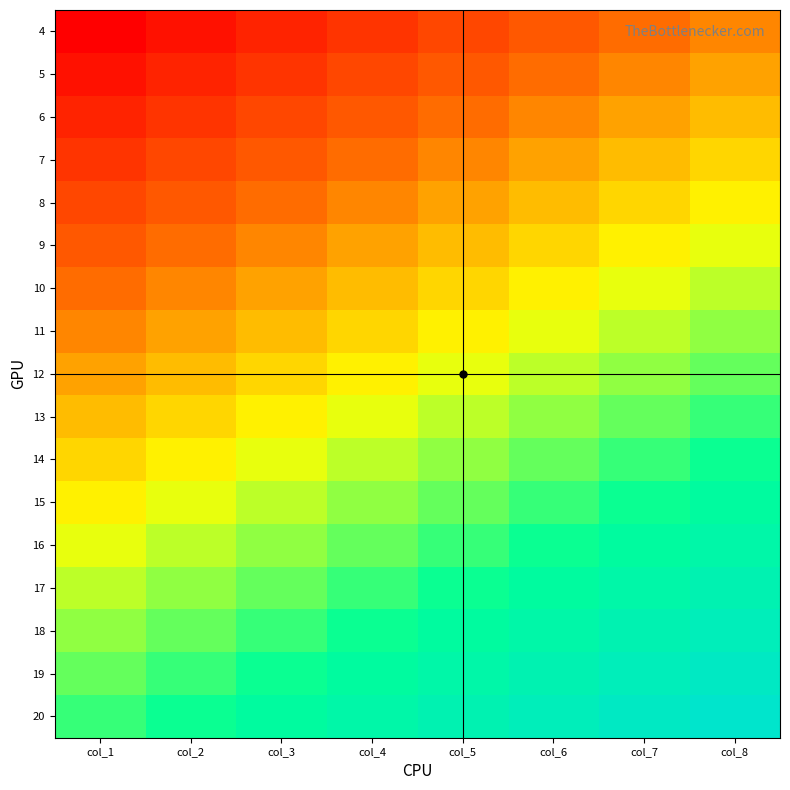

List the series in order of their peak value, lowest first.

4, 5, 6, 7, 8, 9, 10, 11, 12, 13, 14, 15, 16, 17, 18, 19, 20